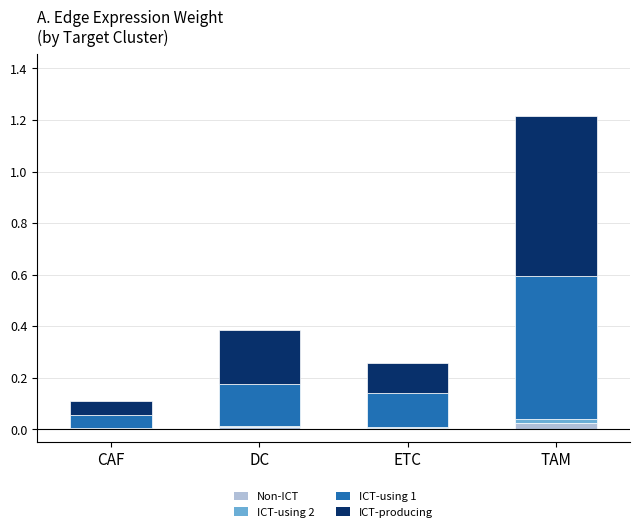

At which category is the sum across all series the highest?

TAM